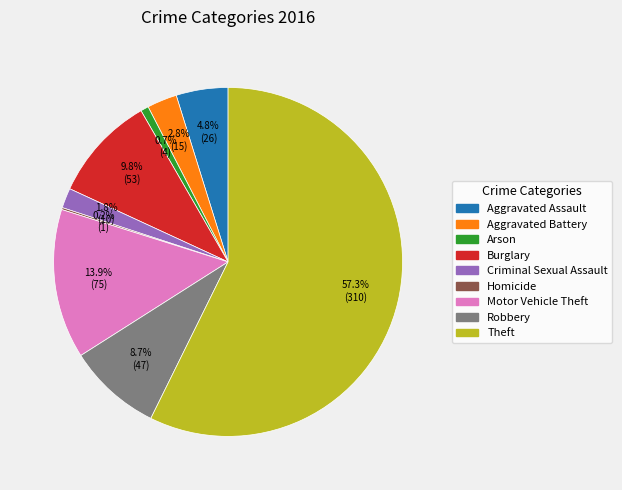

To the nearest percent, what percentage of the pie is Robbery?

9%